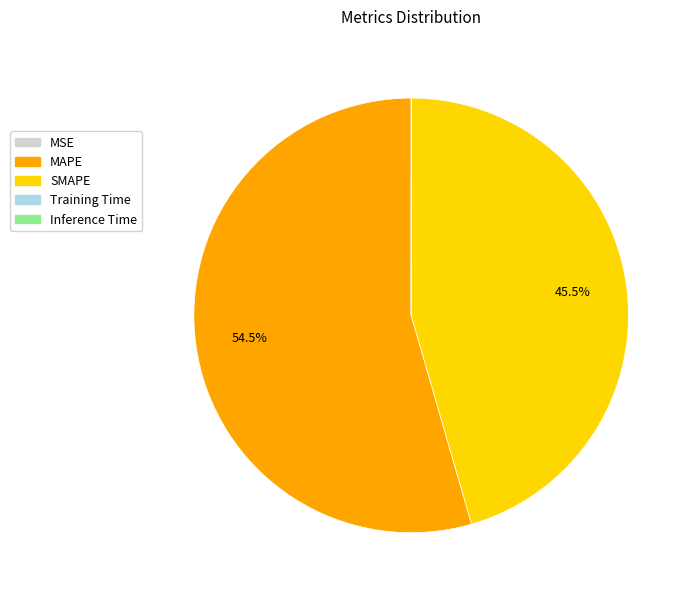

Does MAPE account for over 50% of the chart?

Yes